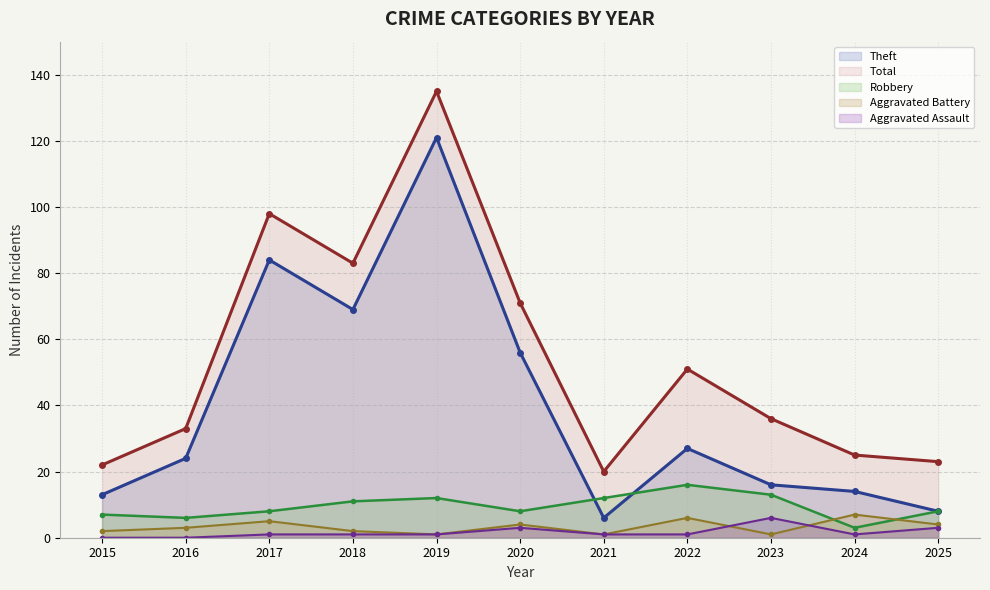

At how many categories does at least one series exceed 61?

4